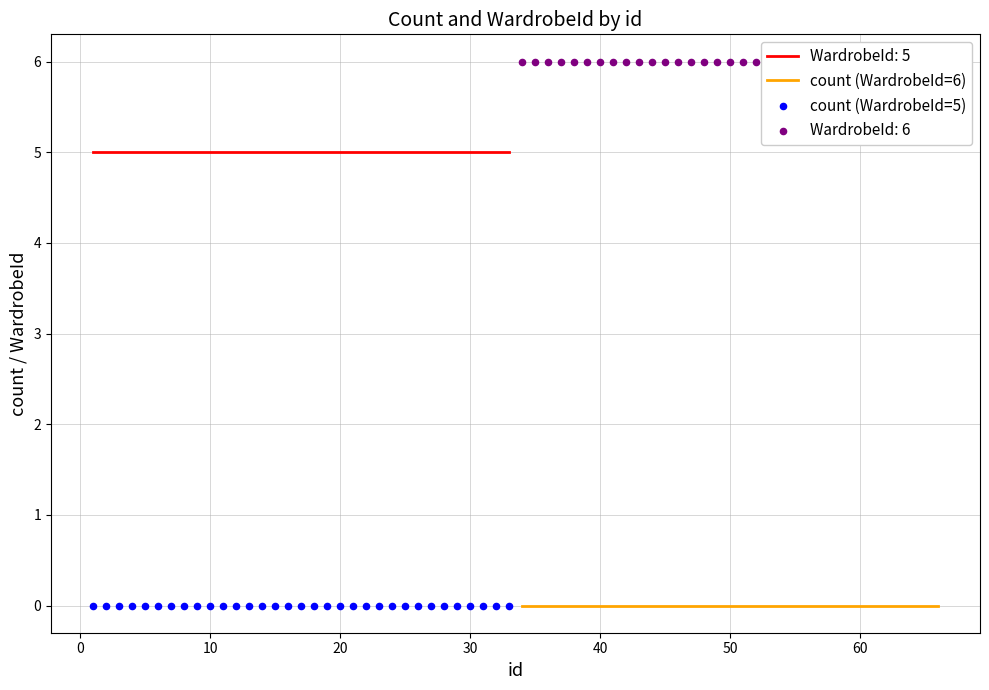

Which series has the widest spread of Y values?

count by WardrobeId 5